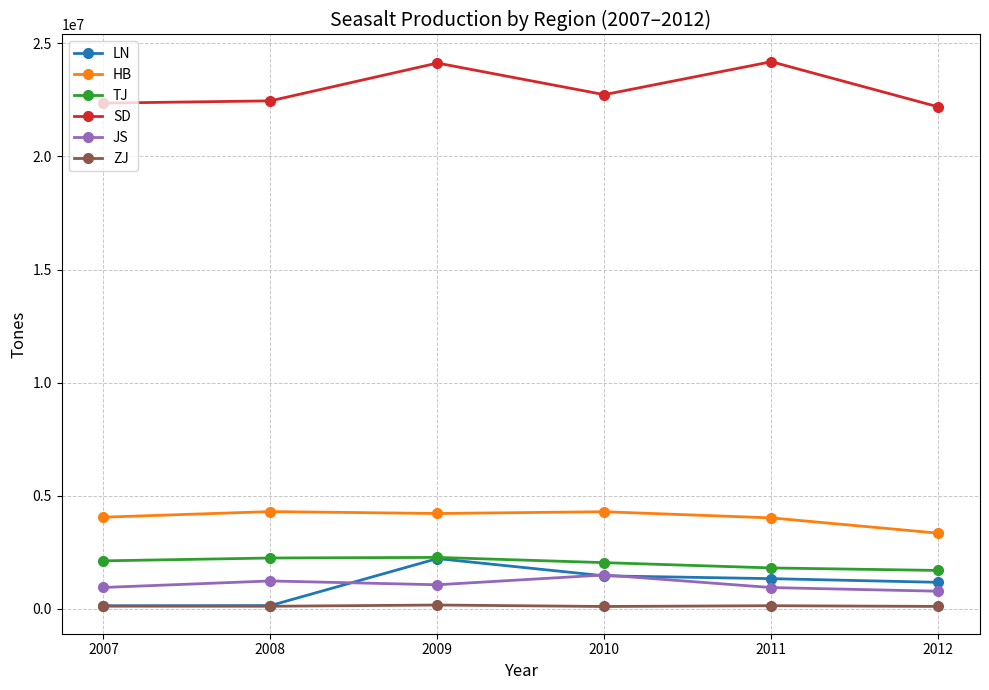

True or false: LN has a value of 135788 at 2007.

True